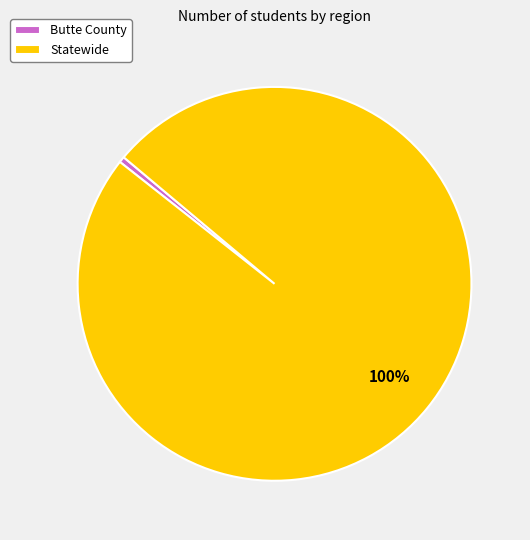

Which category has the biggest portion of the pie?

Statewide